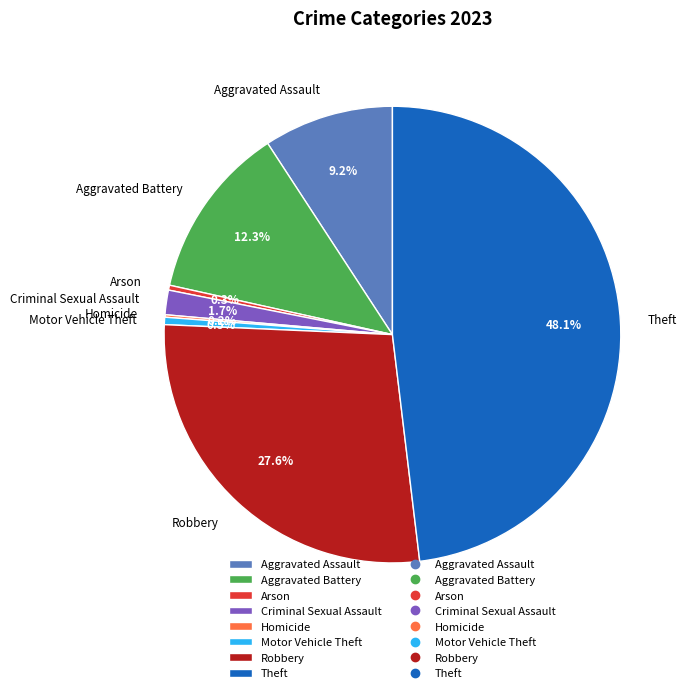

Between Arson and Criminal Sexual Assault, which is larger?

Criminal Sexual Assault